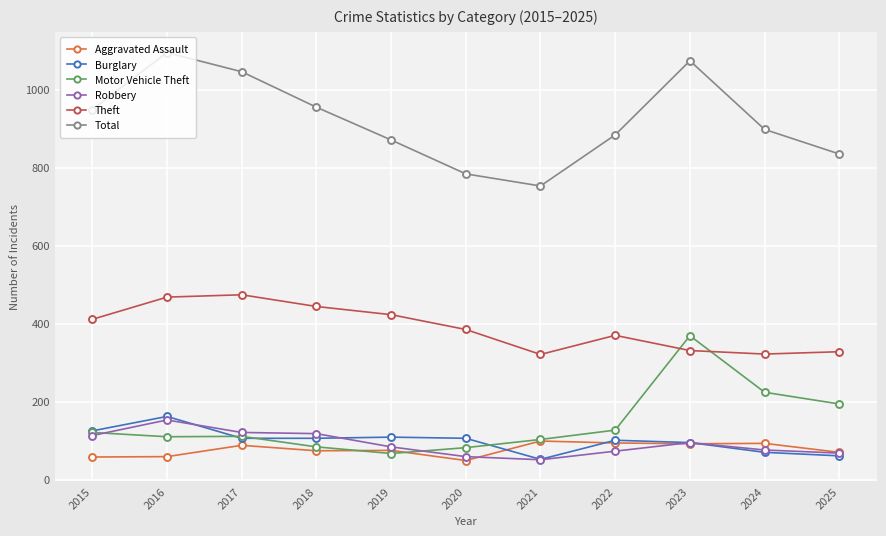

What is the value of the Theft point at the 10th from the left?

322